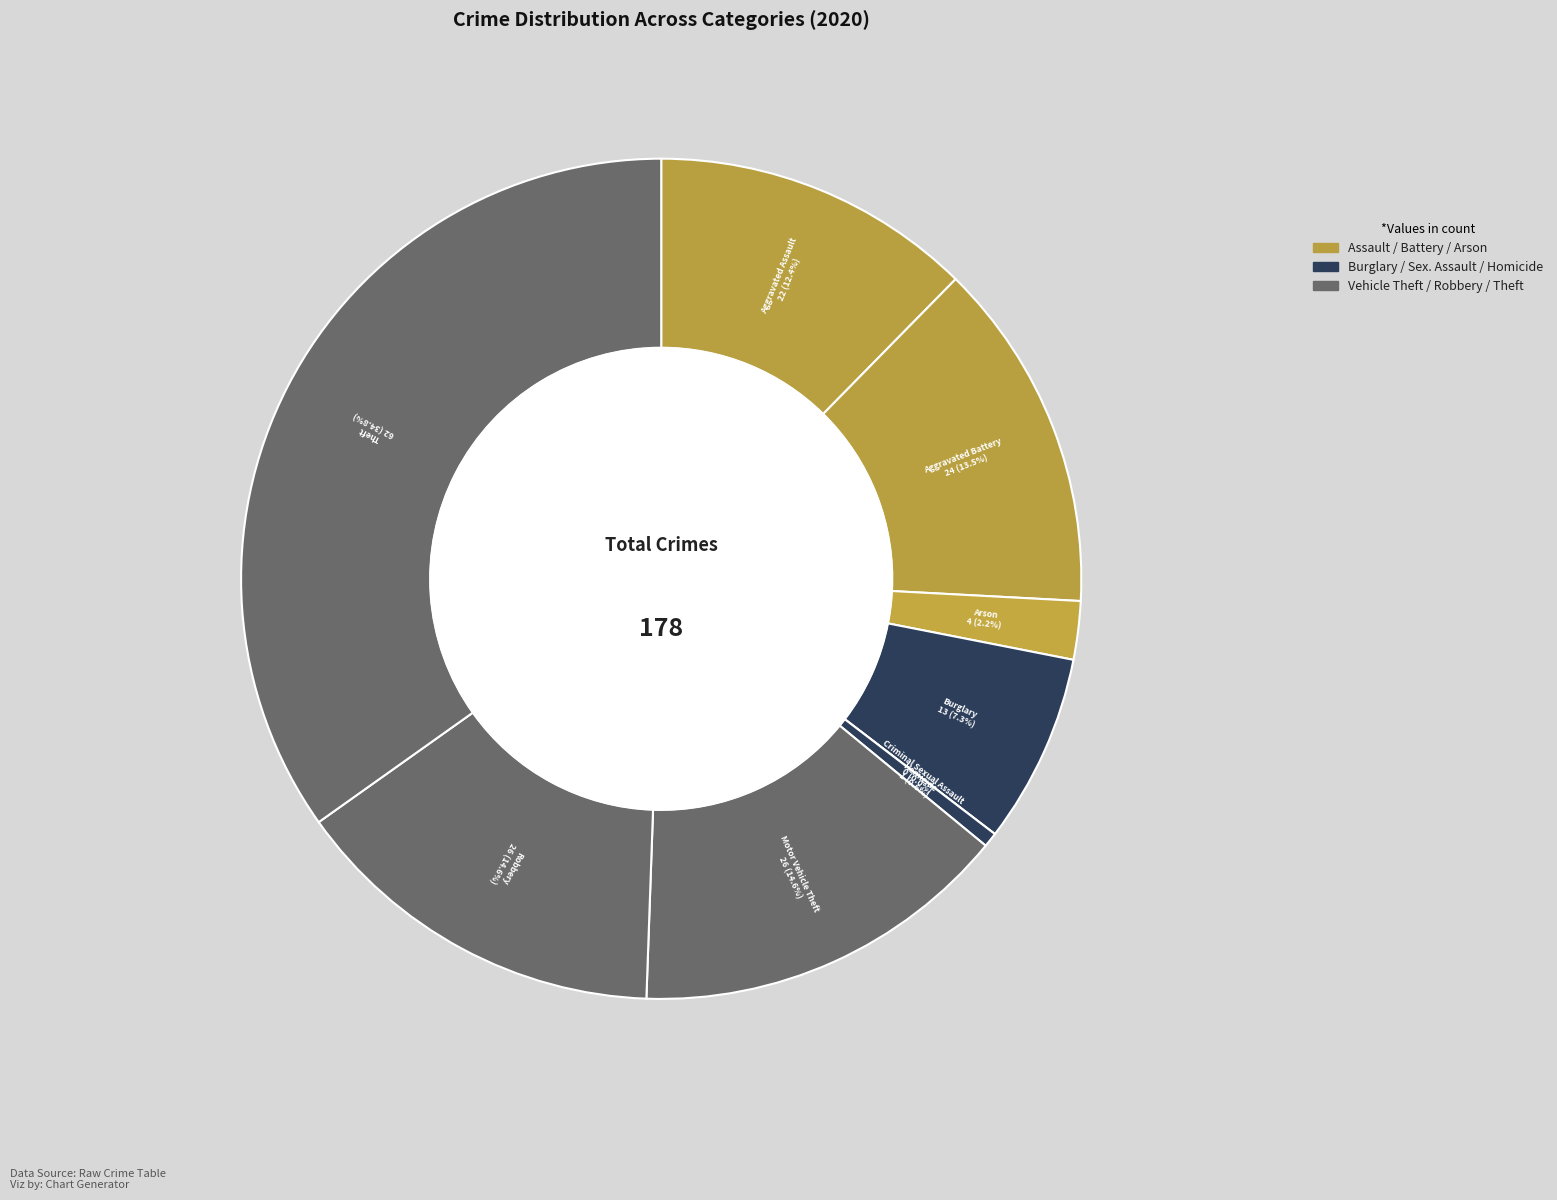

Approximately how many times larger is the value at Robbery compared to Aggravated Battery?

1.1